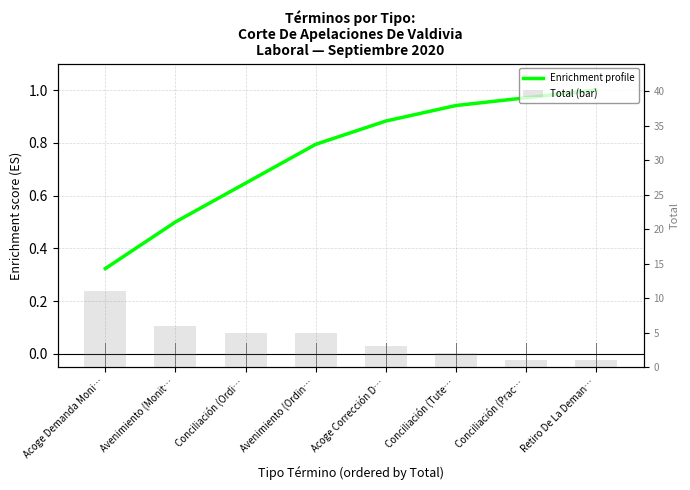

Is the value of Enrichment profile at Acoge Corrección D… greater than the value of Total (bar) at Retiro De La Deman…?

No